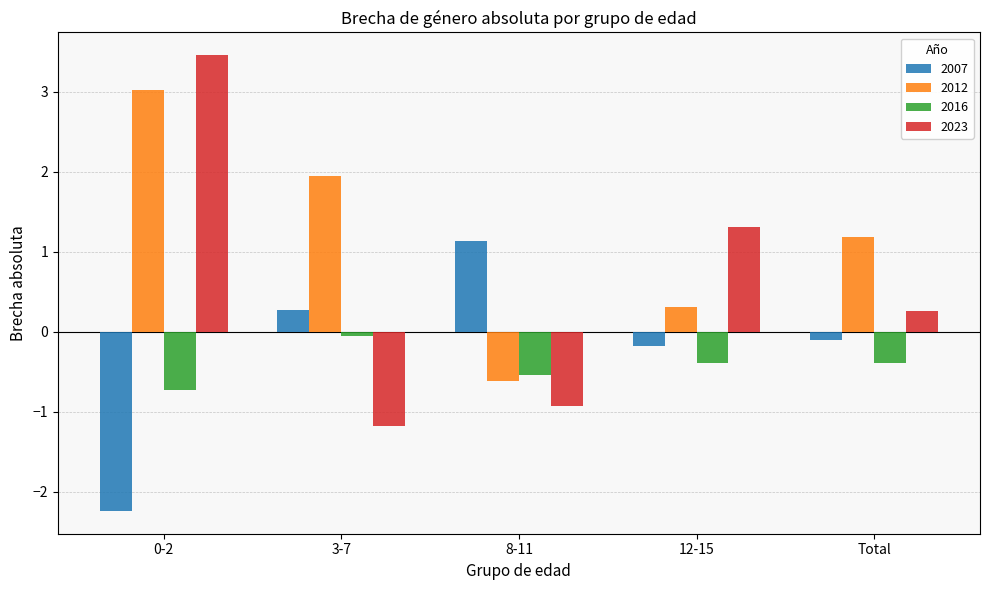

True or false: 2023 has a value of -0.9 at 8-11.

True